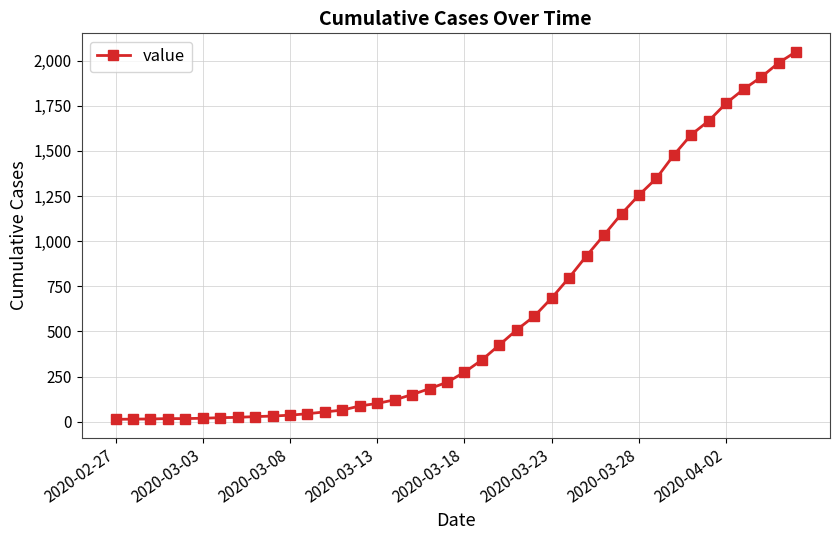

What is the maximum value shown in the chart?

2049